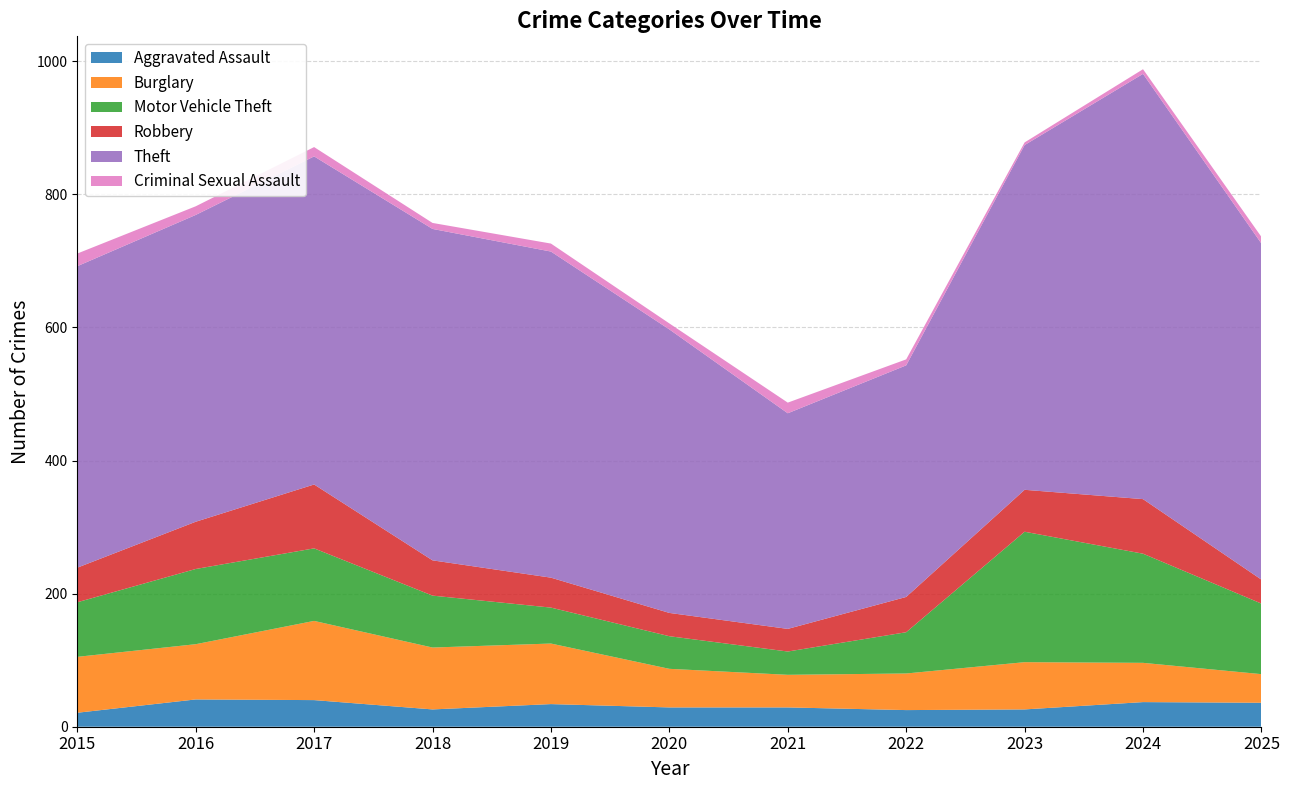

Reading left to right, list all the values displayed in this chart.

Aggravated Assault: 21	41	40	26	34	29	29	25	26	37	36
Burglary: 84	83	119	93	91	58	49	55	71	59	43
Motor Vehicle Theft: 82	113	109	78	54	49	35	62	196	164	106
Robbery: 52	71	96	53	45	35	34	53	63	82	36
Theft: 453	461	493	498	490	426	324	348	518	639	505
Criminal Sexual Assault: 19	13	14	9	12	9	16	9	4	7	10